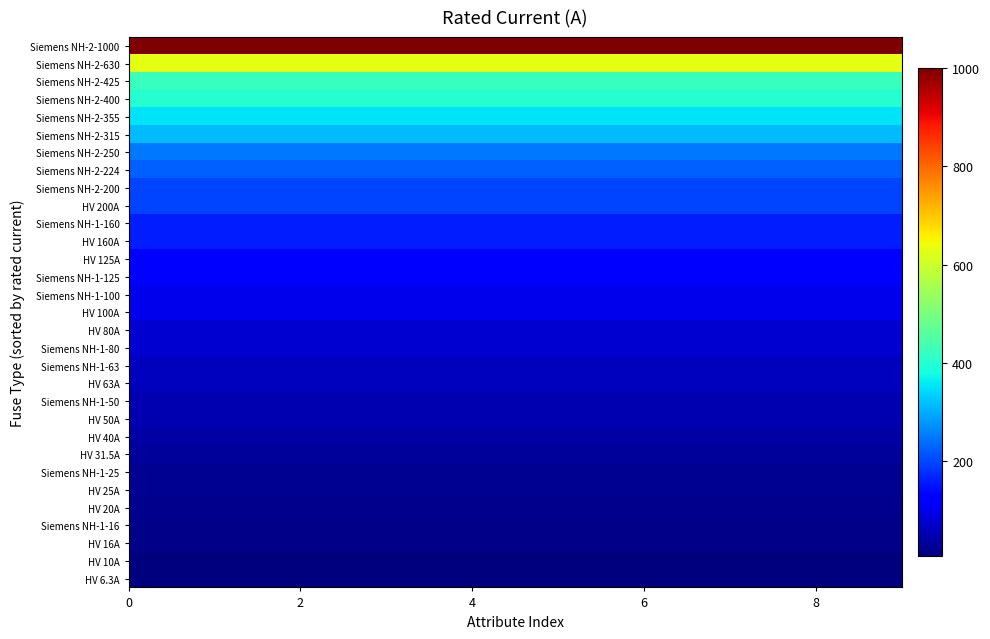

Reading left to right, list all the values displayed in this chart.

Siemens NH-2-1000: 1000.0	1000.0	1000.0	1000.0	1000.0	1000.0	1000.0	1000.0	1000.0	1000.0
Siemens NH-2-630: 630.0	630.0	630.0	630.0	630.0	630.0	630.0	630.0	630.0	630.0
Siemens NH-2-425: 425.0	425.0	425.0	425.0	425.0	425.0	425.0	425.0	425.0	425.0
Siemens NH-2-400: 400.0	400.0	400.0	400.0	400.0	400.0	400.0	400.0	400.0	400.0
Siemens NH-2-355: 355.0	355.0	355.0	355.0	355.0	355.0	355.0	355.0	355.0	355.0
Siemens NH-2-315: 315.0	315.0	315.0	315.0	315.0	315.0	315.0	315.0	315.0	315.0
Siemens NH-2-250: 250.0	250.0	250.0	250.0	250.0	250.0	250.0	250.0	250.0	250.0
Siemens NH-2-224: 224.0	224.0	224.0	224.0	224.0	224.0	224.0	224.0	224.0	224.0
Siemens NH-2-200: 200.0	200.0	200.0	200.0	200.0	200.0	200.0	200.0	200.0	200.0
HV 200A: 200.0	200.0	200.0	200.0	200.0	200.0	200.0	200.0	200.0	200.0
Siemens NH-1-160: 160.0	160.0	160.0	160.0	160.0	160.0	160.0	160.0	160.0	160.0
HV 160A: 160.0	160.0	160.0	160.0	160.0	160.0	160.0	160.0	160.0	160.0
HV 125A: 125.0	125.0	125.0	125.0	125.0	125.0	125.0	125.0	125.0	125.0
Siemens NH-1-125: 125.0	125.0	125.0	125.0	125.0	125.0	125.0	125.0	125.0	125.0
Siemens NH-1-100: 100.0	100.0	100.0	100.0	100.0	100.0	100.0	100.0	100.0	100.0
HV 100A: 100.0	100.0	100.0	100.0	100.0	100.0	100.0	100.0	100.0	100.0
HV 80A: 80.0	80.0	80.0	80.0	80.0	80.0	80.0	80.0	80.0	80.0
Siemens NH-1-80: 80.0	80.0	80.0	80.0	80.0	80.0	80.0	80.0	80.0	80.0
Siemens NH-1-63: 63.0	63.0	63.0	63.0	63.0	63.0	63.0	63.0	63.0	63.0
HV 63A: 63.0	63.0	63.0	63.0	63.0	63.0	63.0	63.0	63.0	63.0
Siemens NH-1-50: 50.0	50.0	50.0	50.0	50.0	50.0	50.0	50.0	50.0	50.0
HV 50A: 50.0	50.0	50.0	50.0	50.0	50.0	50.0	50.0	50.0	50.0
HV 40A: 40.0	40.0	40.0	40.0	40.0	40.0	40.0	40.0	40.0	40.0
HV 31.5A: 31.5	31.5	31.5	31.5	31.5	31.5	31.5	31.5	31.5	31.5
Siemens NH-1-25: 25.0	25.0	25.0	25.0	25.0	25.0	25.0	25.0	25.0	25.0
HV 25A: 25.0	25.0	25.0	25.0	25.0	25.0	25.0	25.0	25.0	25.0
HV 20A: 20.0	20.0	20.0	20.0	20.0	20.0	20.0	20.0	20.0	20.0
Siemens NH-1-16: 16.0	16.0	16.0	16.0	16.0	16.0	16.0	16.0	16.0	16.0
HV 16A: 16.0	16.0	16.0	16.0	16.0	16.0	16.0	16.0	16.0	16.0
HV 10A: 10.0	10.0	10.0	10.0	10.0	10.0	10.0	10.0	10.0	10.0
HV 6.3A: 6.3	6.3	6.3	6.3	6.3	6.3	6.3	6.3	6.3	6.3